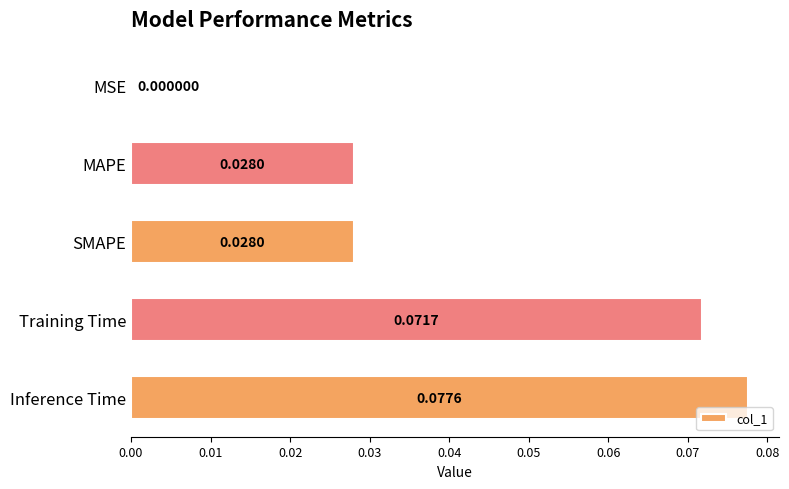

At which label is the value closest to 0?

MSE